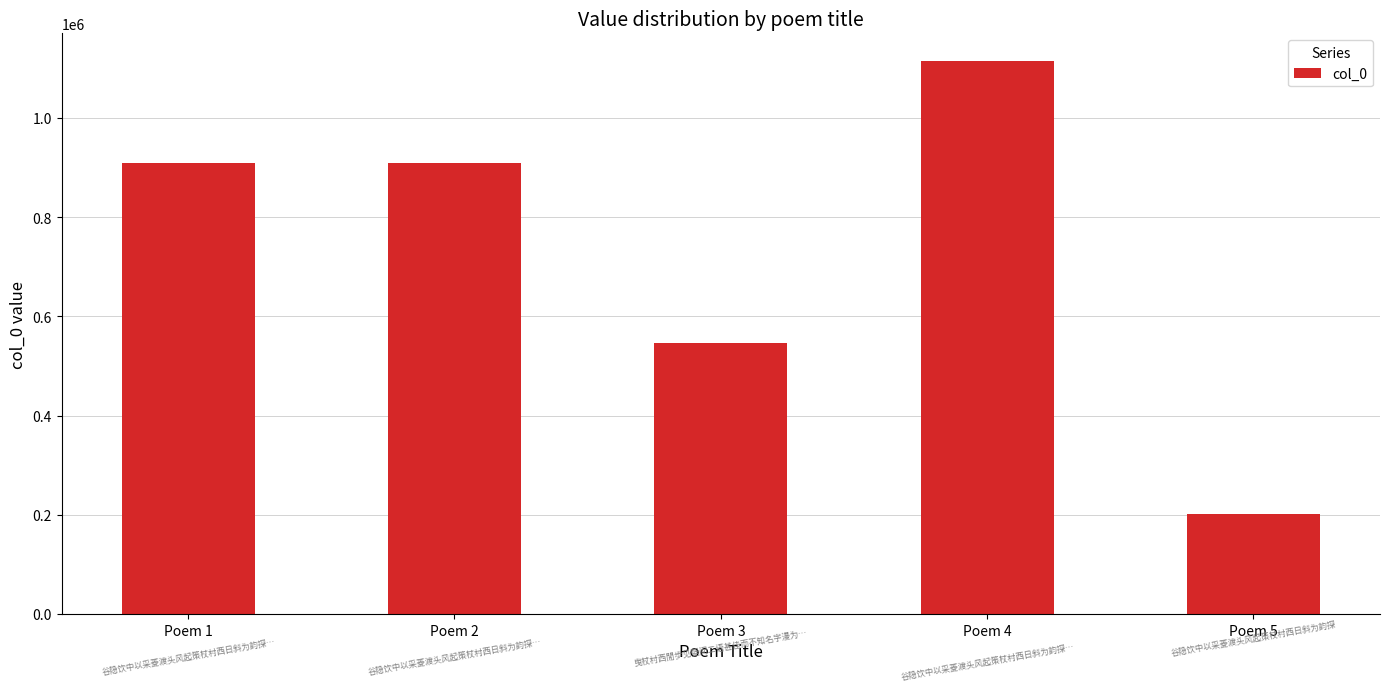

What is the ratio of the value at Poem 4 to the value at Poem 1?

1.2